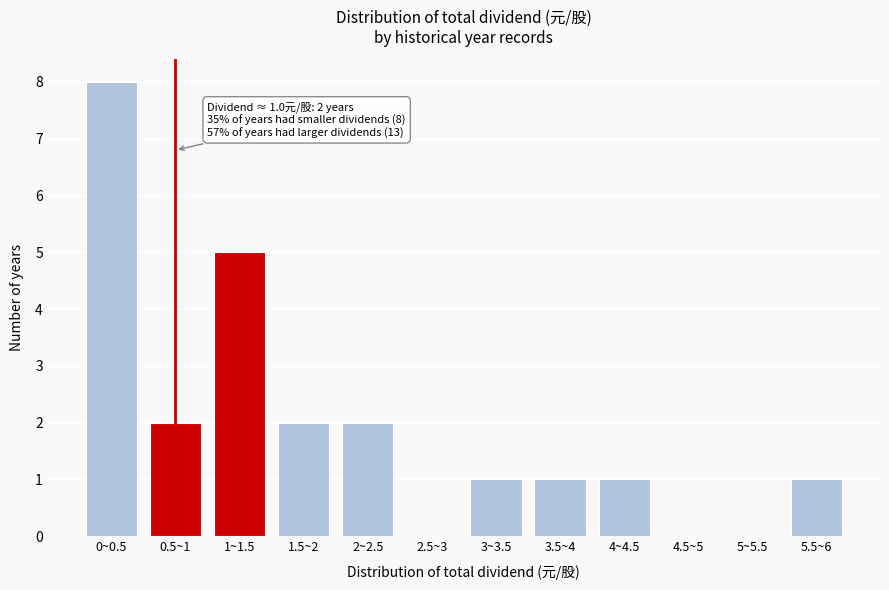

Reading left to right, extract all data points from this chart.

0~0.5=8	0.5~1=2	1~1.5=5	1.5~2=2	2~2.5=2	2.5~3=0	3~3.5=1	3.5~4=1	4~4.5=1	4.5~5=0	5~5.5=0	5.5~6=1